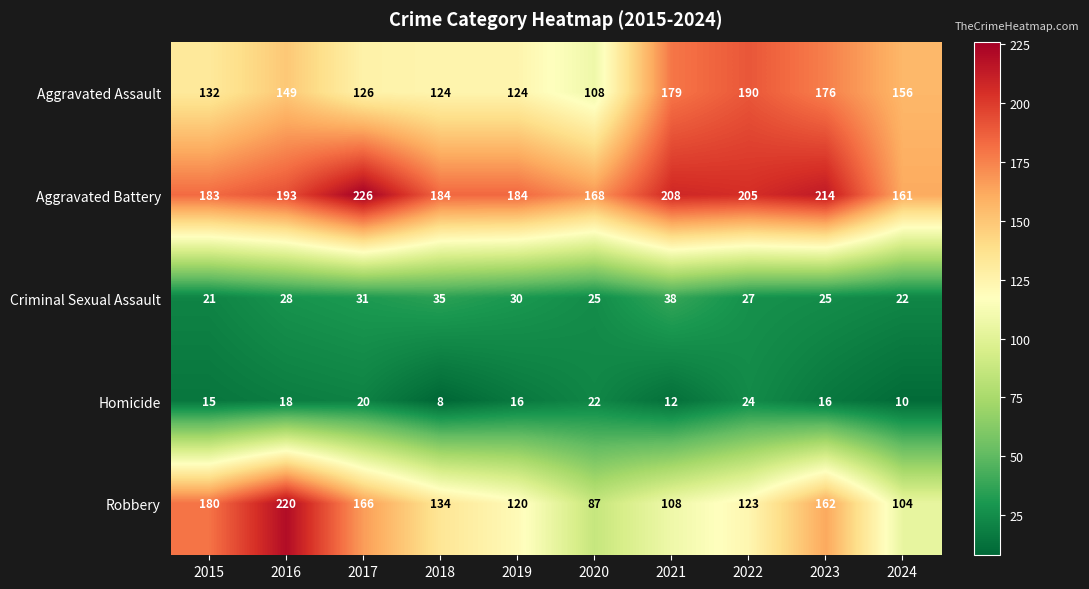

Rank the series at 2021 from lowest to highest value.

Homicide, Criminal Sexual Assault, Robbery, Aggravated Assault, Aggravated Battery